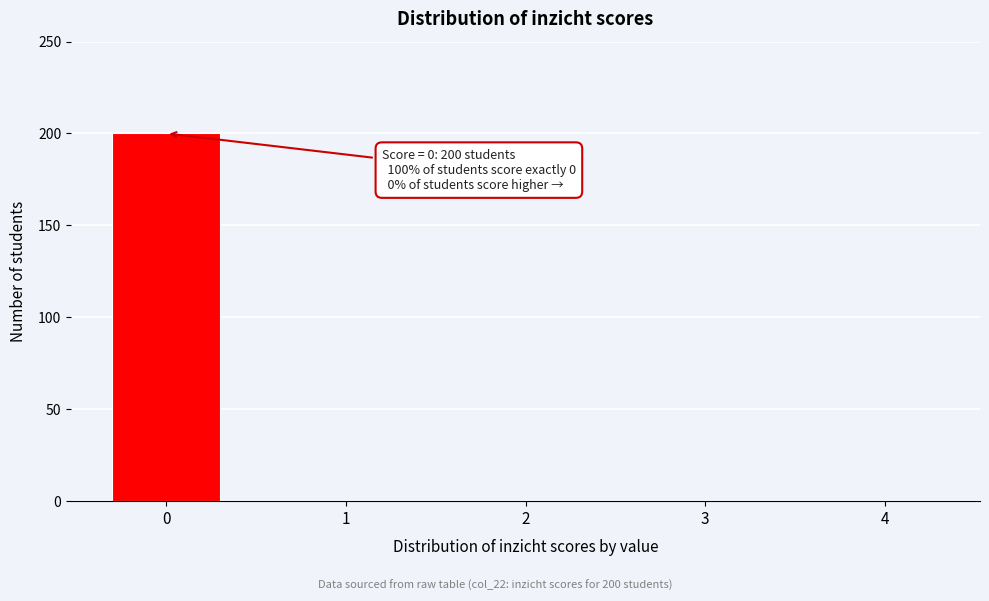

Reading left to right, transcribe all the data shown in this chart.

0=200	1=0	2=0	3=0	4=0